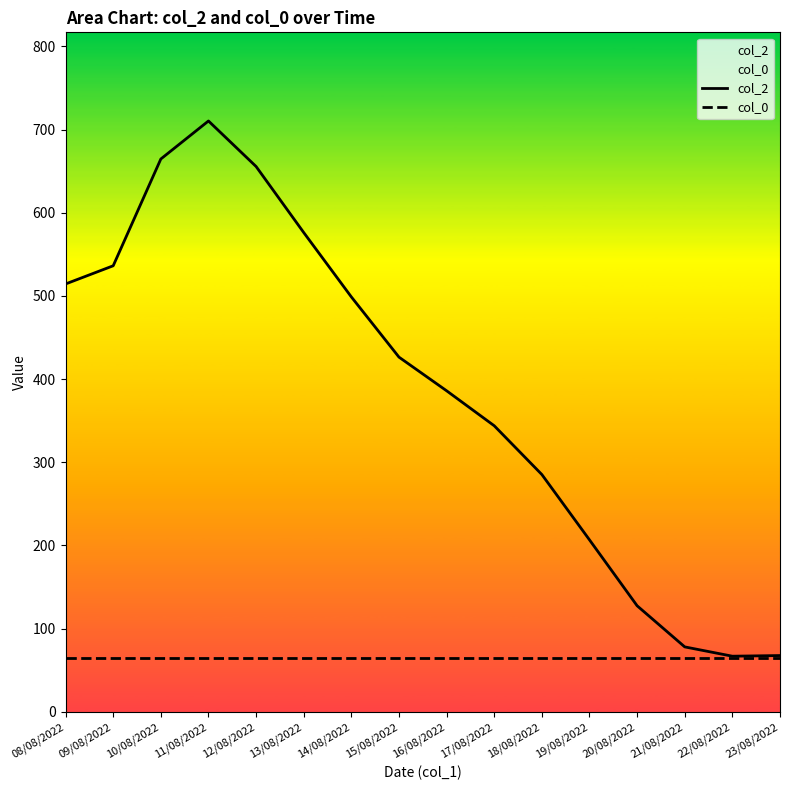

True or false: col_2 and col_0 intersect in this chart.

False